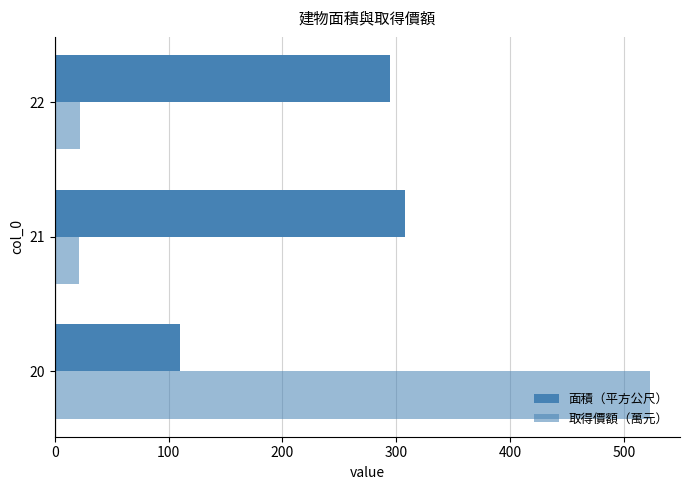

How many categories are shown in the chart?

3